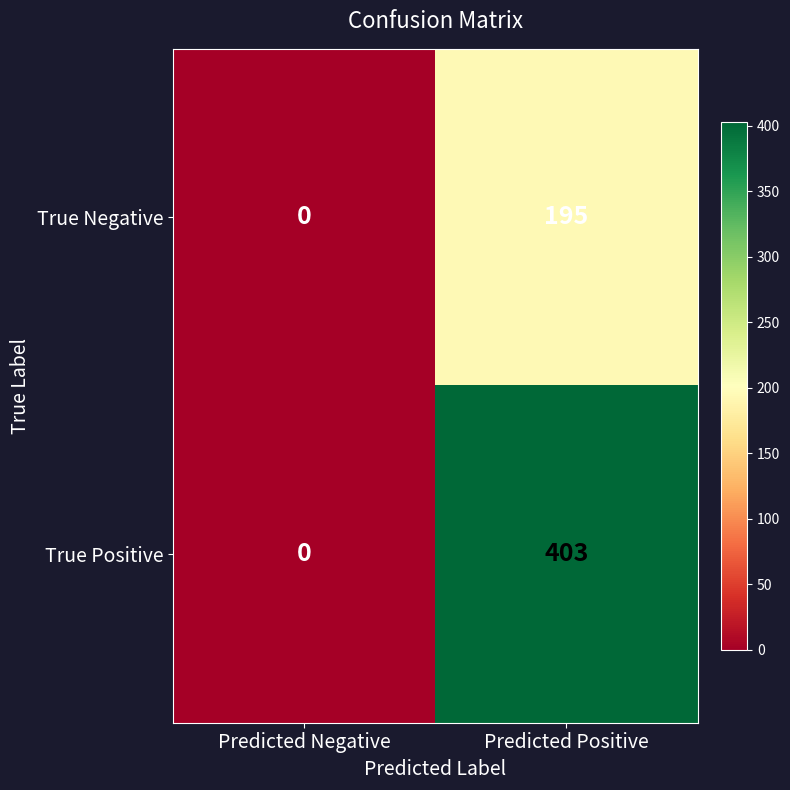

Which series has the largest range (max minus min)?

True Positive